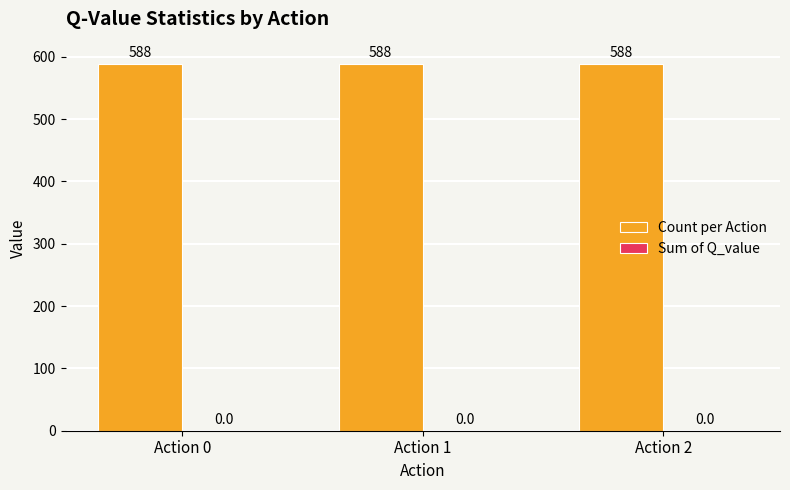

Which series has the largest total across all categories?

Count per Action